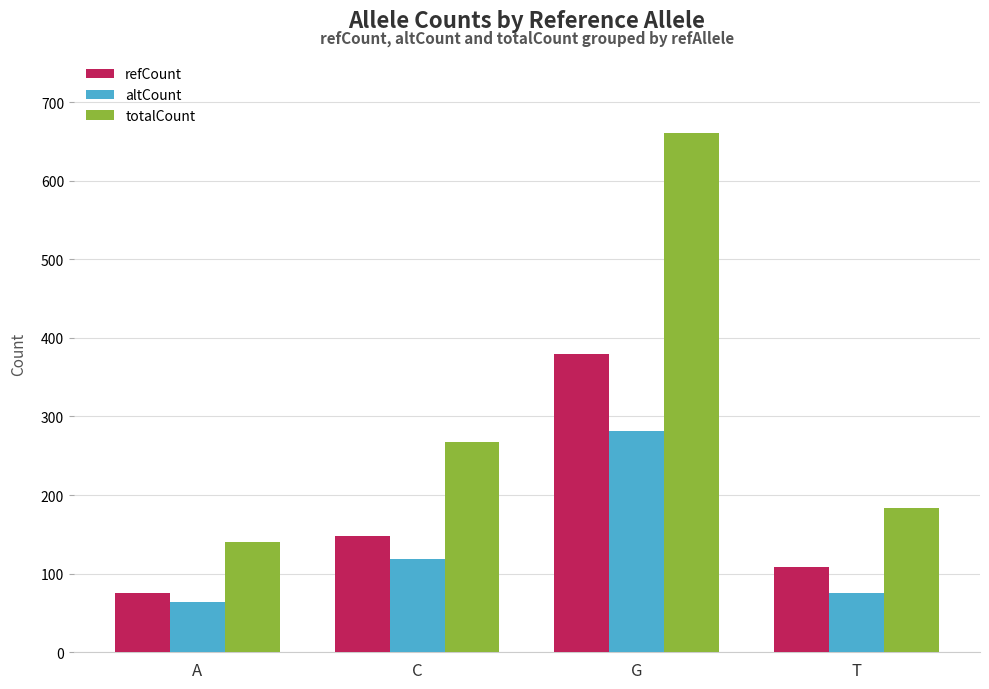

Read the altCount value at G.

282